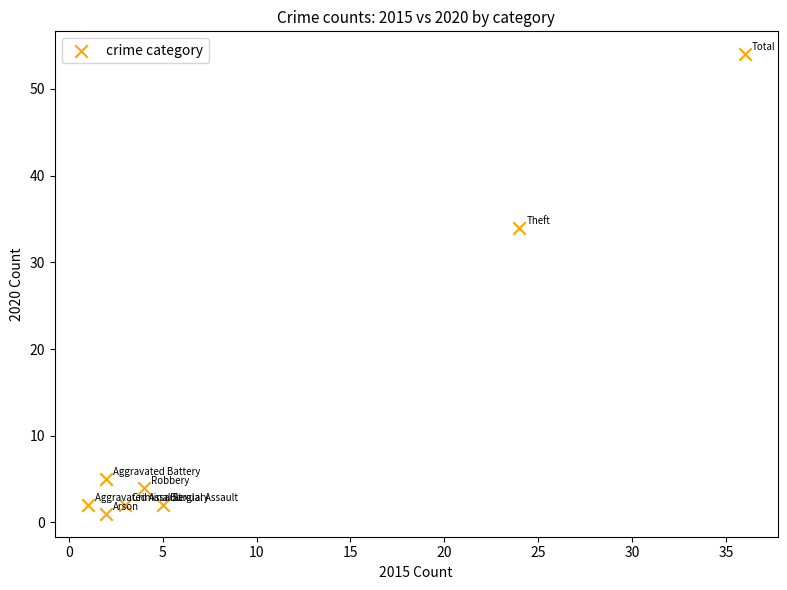

What Y value in the scatter plot is closest to 27?

34